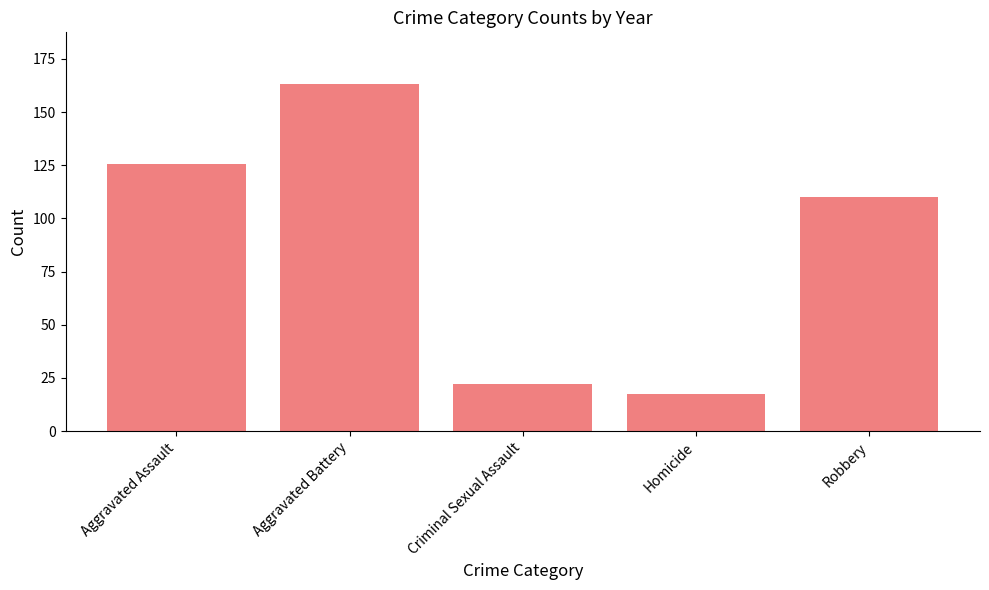

List the labels in order of value, largest first.

Aggravated Battery, Aggravated Assault, Robbery, Criminal Sexual Assault, Homicide